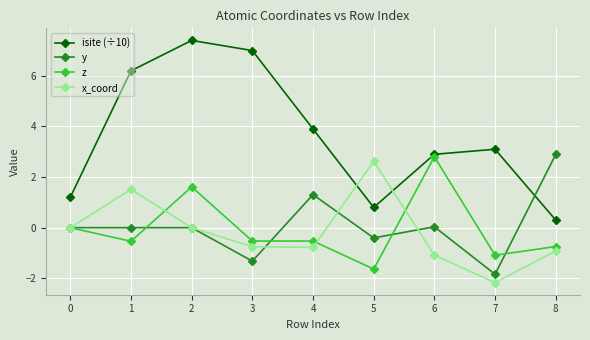

At which category is the sum across all series the highest?

2